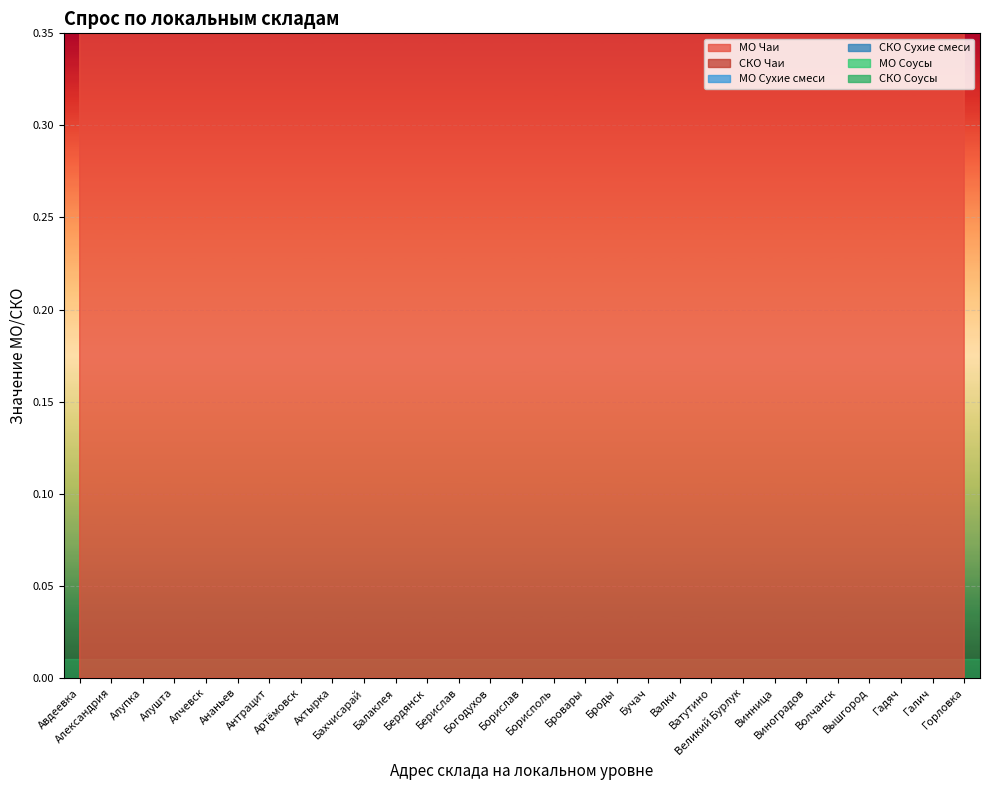

Between Бахчисарай and Броды, which is larger?

Бахчисарай